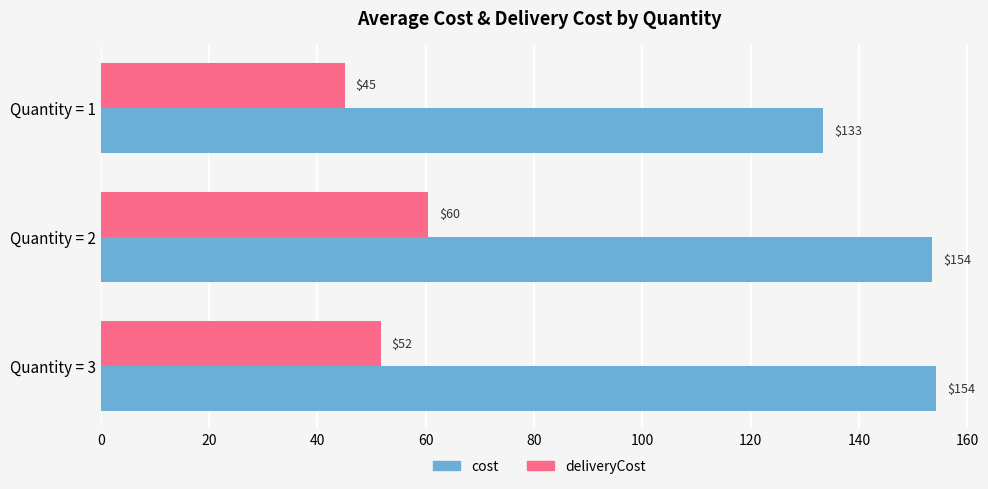

How many data points in deliveryCost are above 51?

2